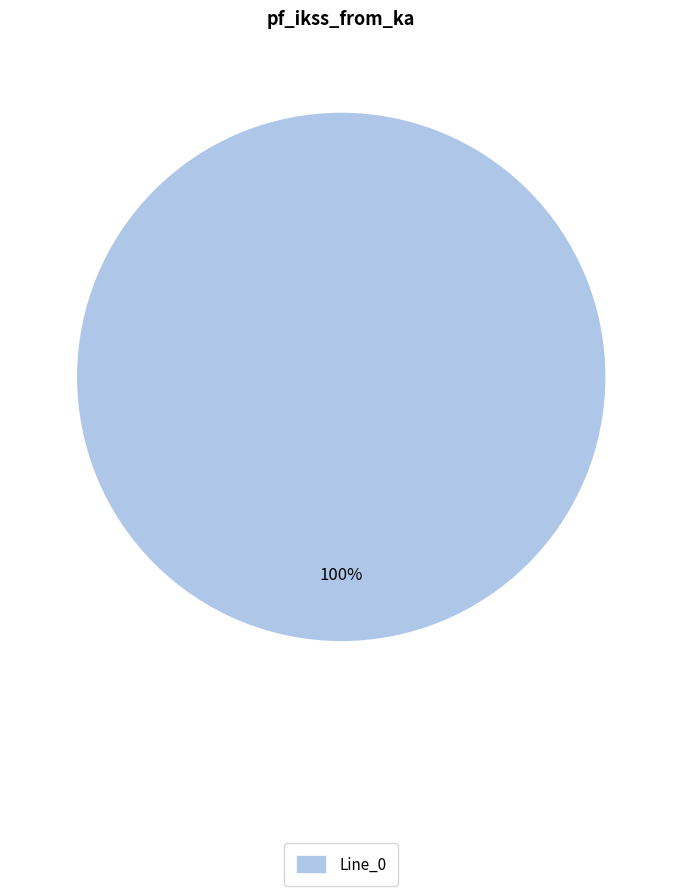

How many segments does this pie chart have?

1